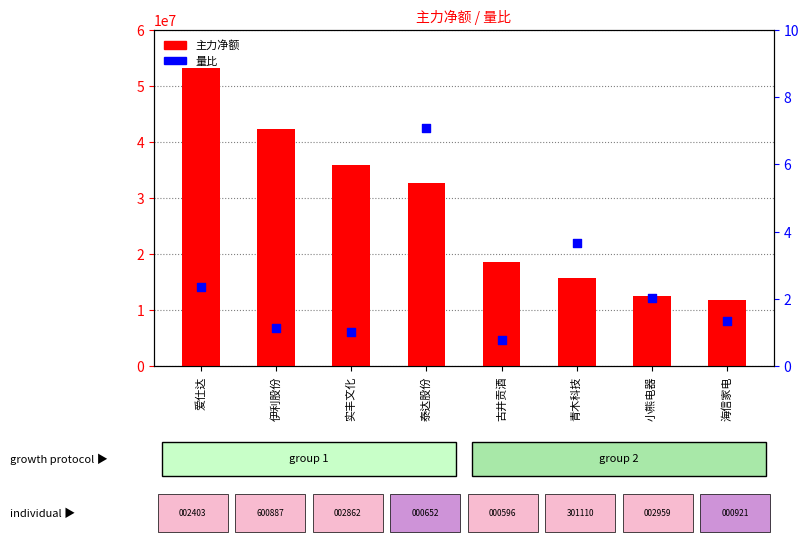

What are all the series names shown in the legend?

主力净额, 量比